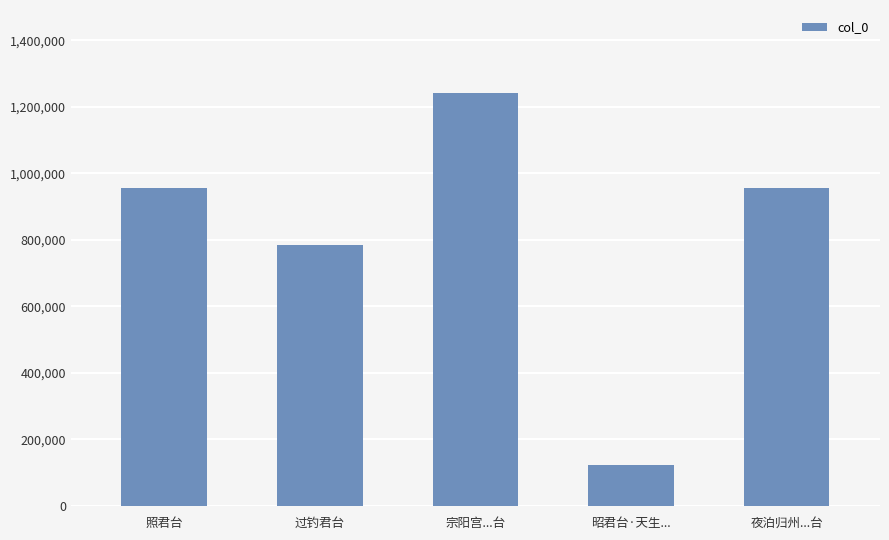

What position from the right is 过钓君台?

4